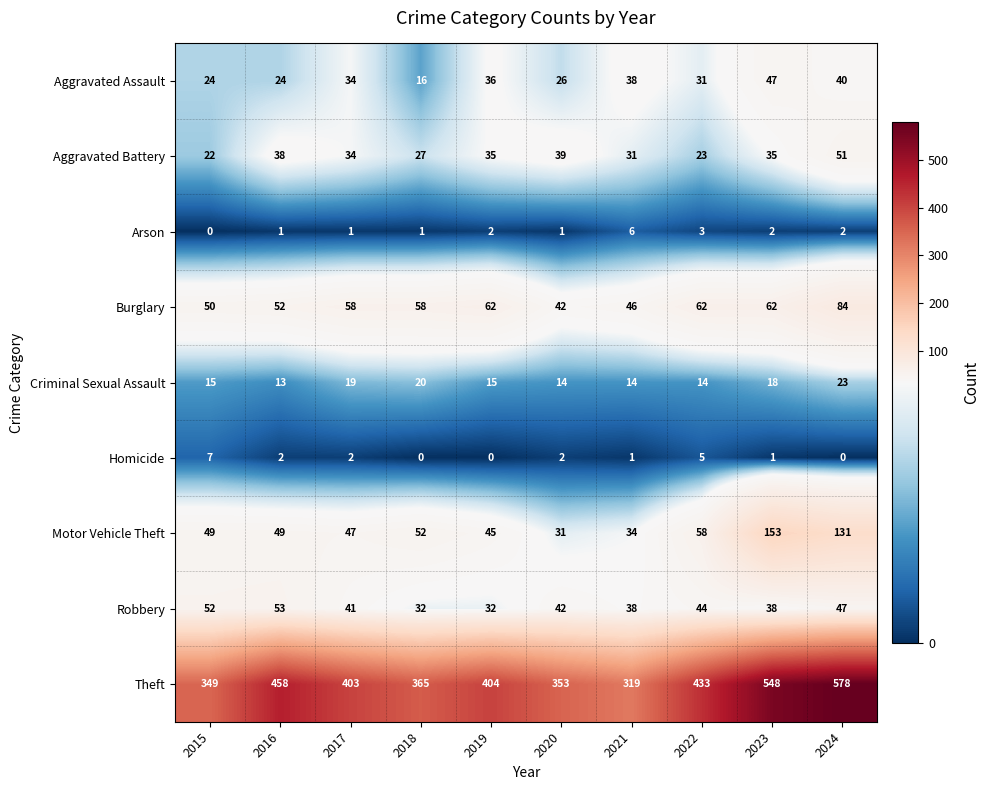

Between 2017 and 2018, which series saw the biggest shift?

Theft